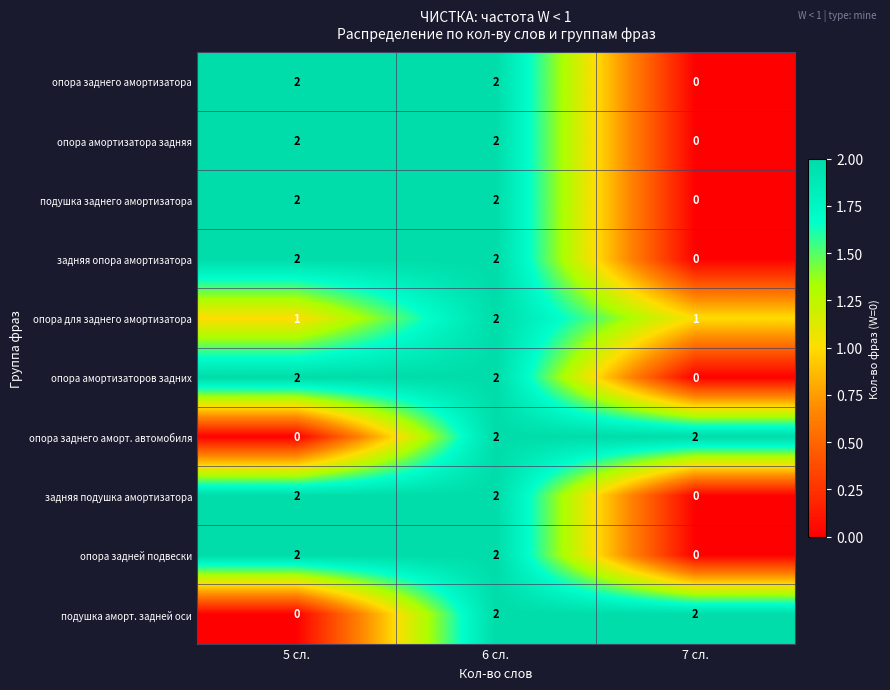

What is the total value across all series at 7 сл.?

5